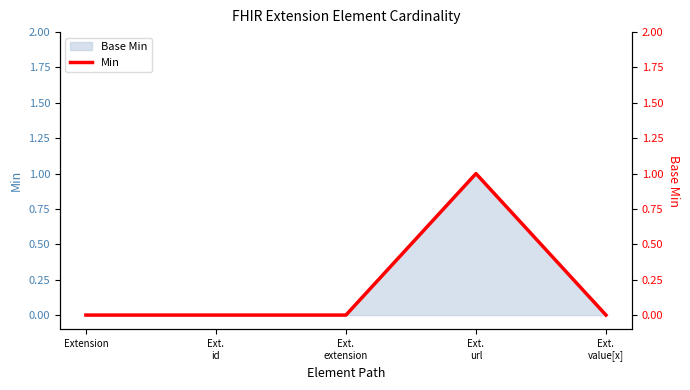

Reading left to right, list all the values displayed in this chart.

Extension=0	Ext.
id=0	Ext.
extension=0	Ext.
url=1	Ext.
value[x]=0